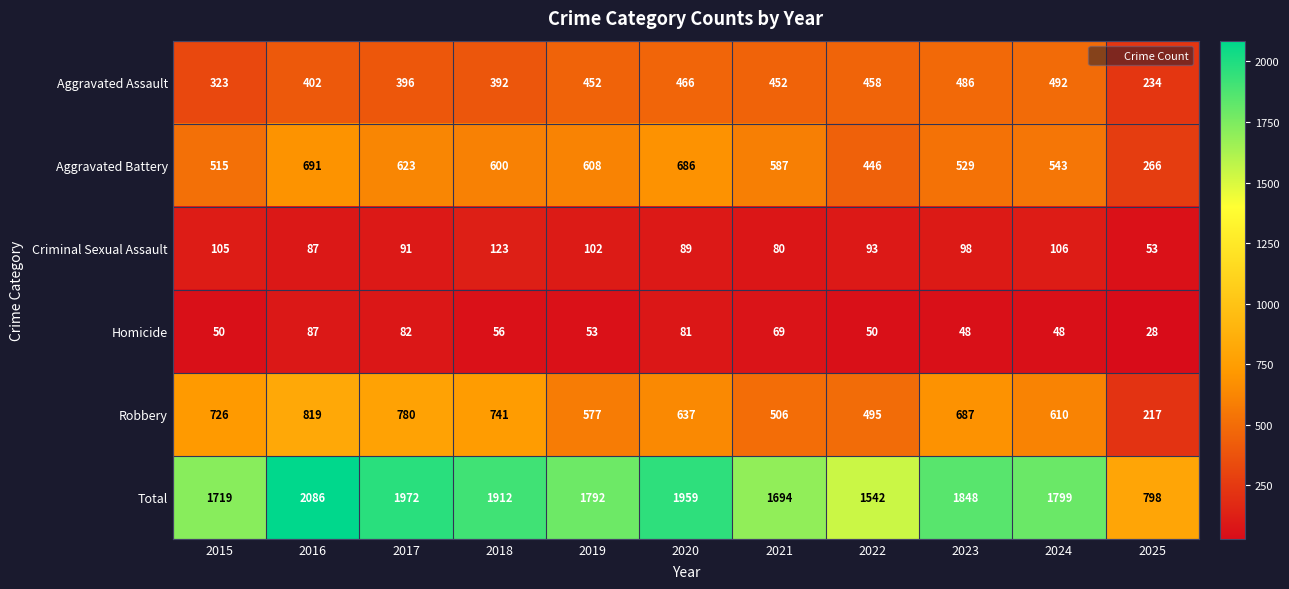

What is the difference between the maximum and minimum values in the Robbery series?

602